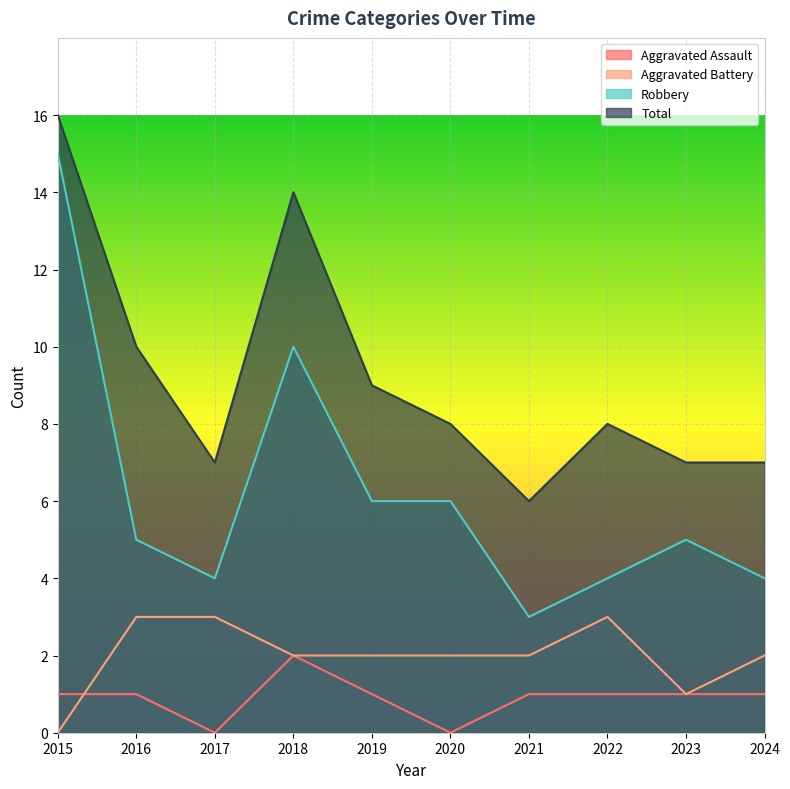

At which label does Aggravated Battery reach its minimum?

2015